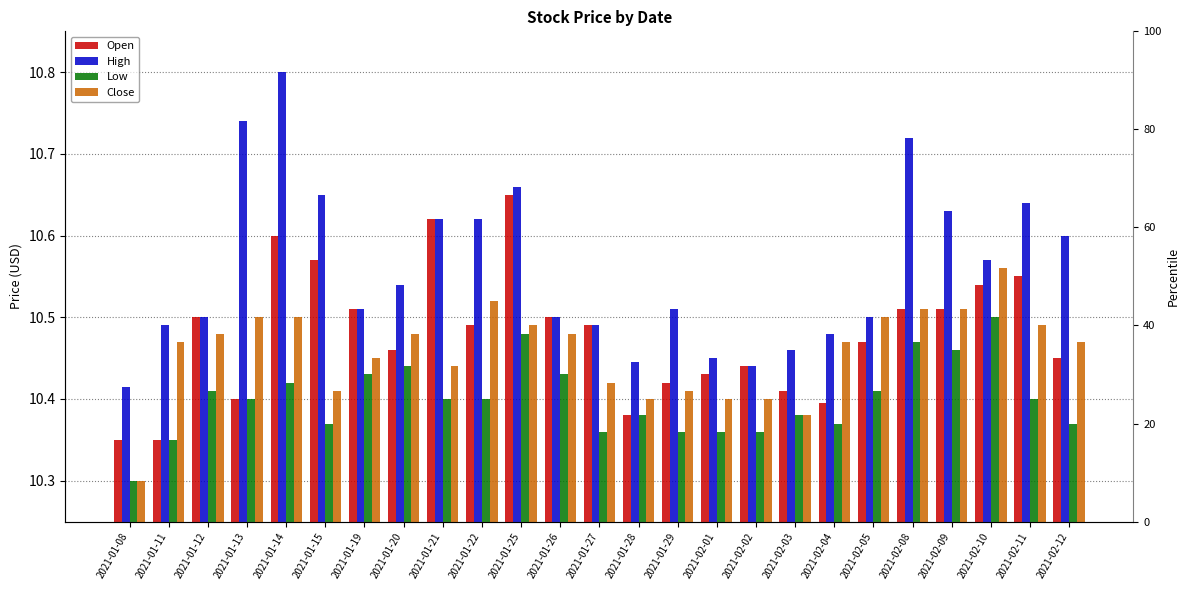

At which label does Close reach its peak?

2021-02-10